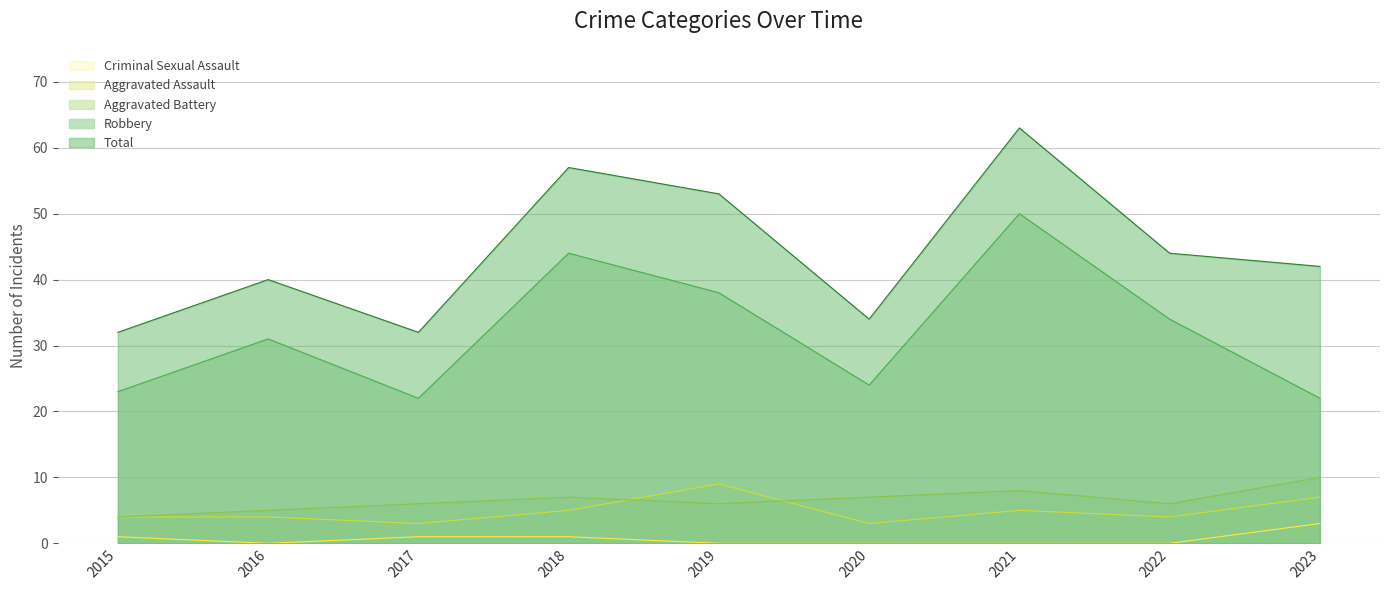

Where does the Robbery series first go above 31?

2018